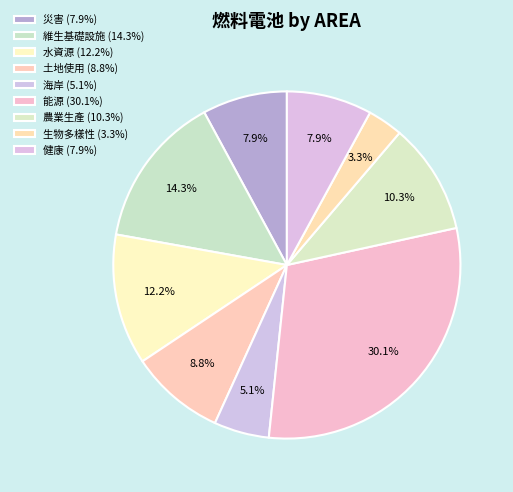

The 土地使用 slice represents 9% of the pie. True or false?

True